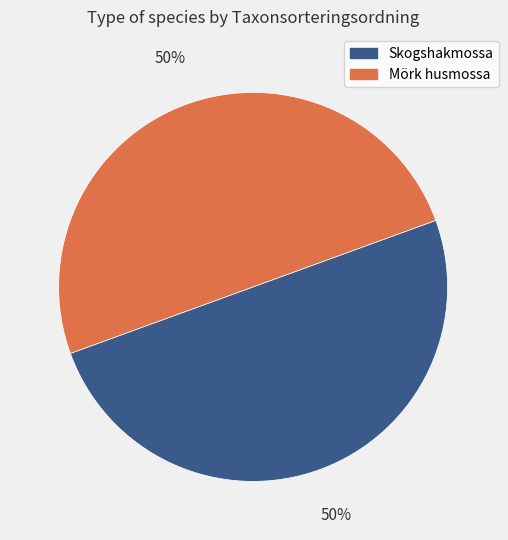

The Skogshakmossa slice represents 50% of the pie. True or false?

True